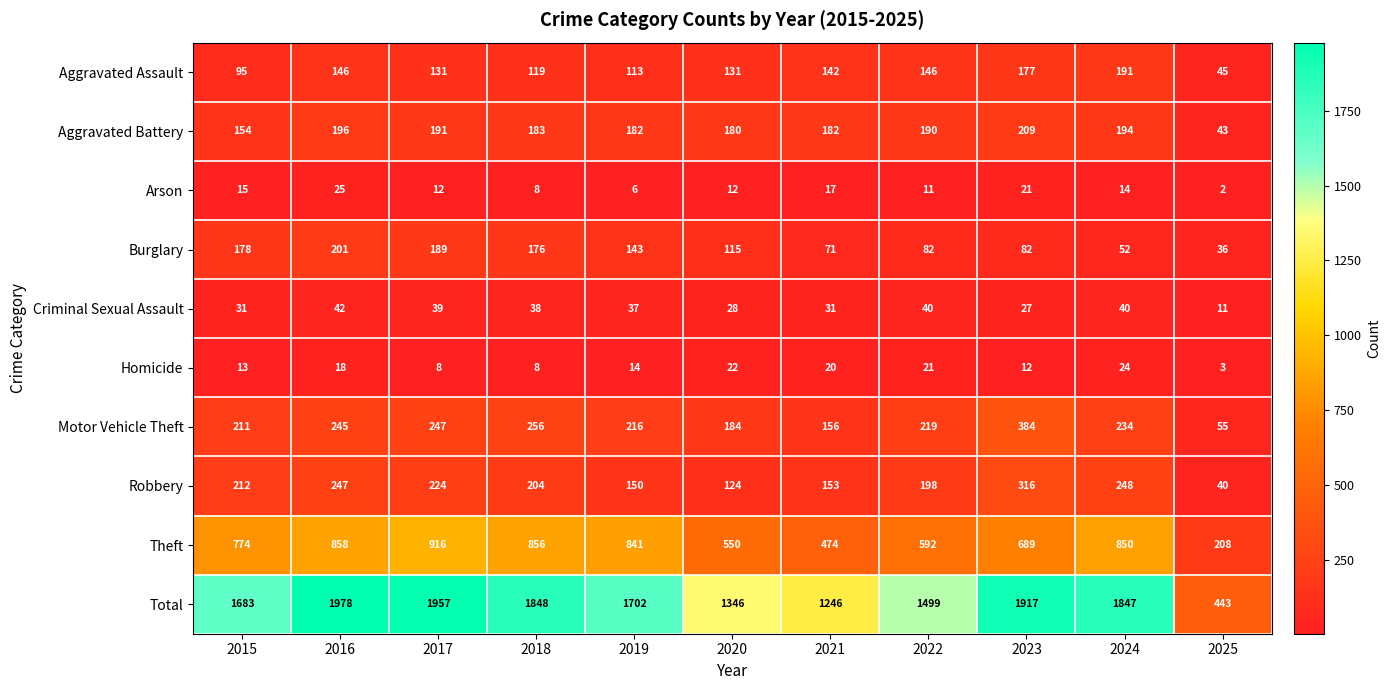

What is the greatest value displayed?

1978